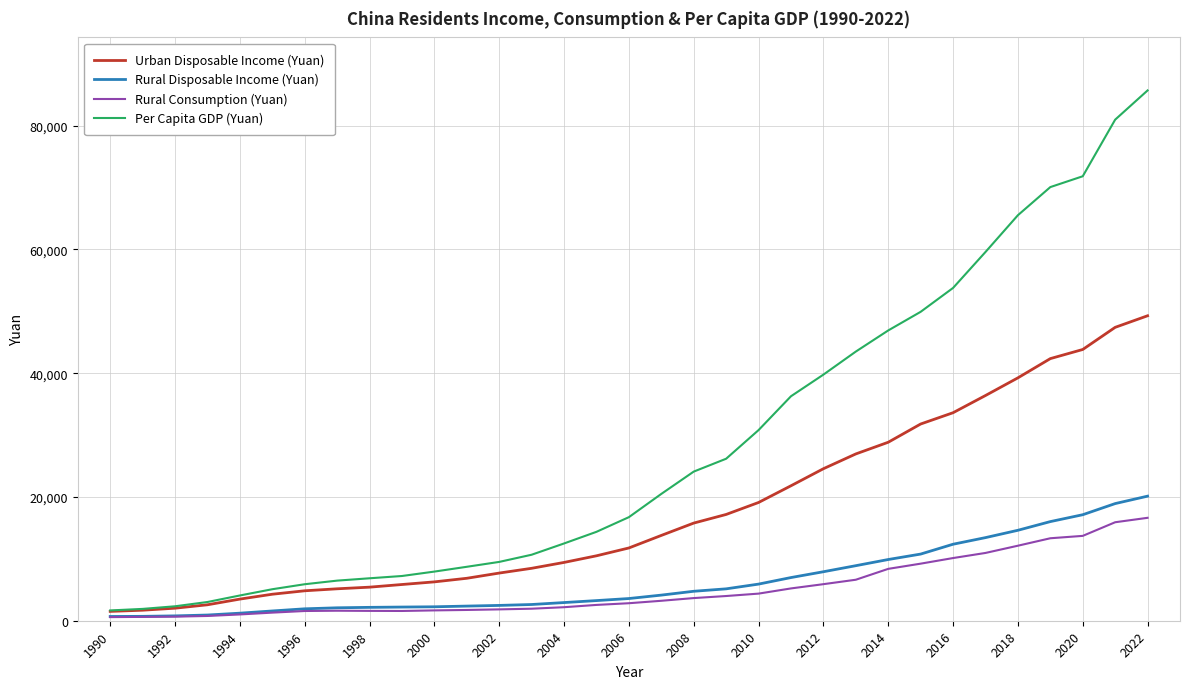

What is the average value of the Per Capita GDP (Yuan) series?

28195.5